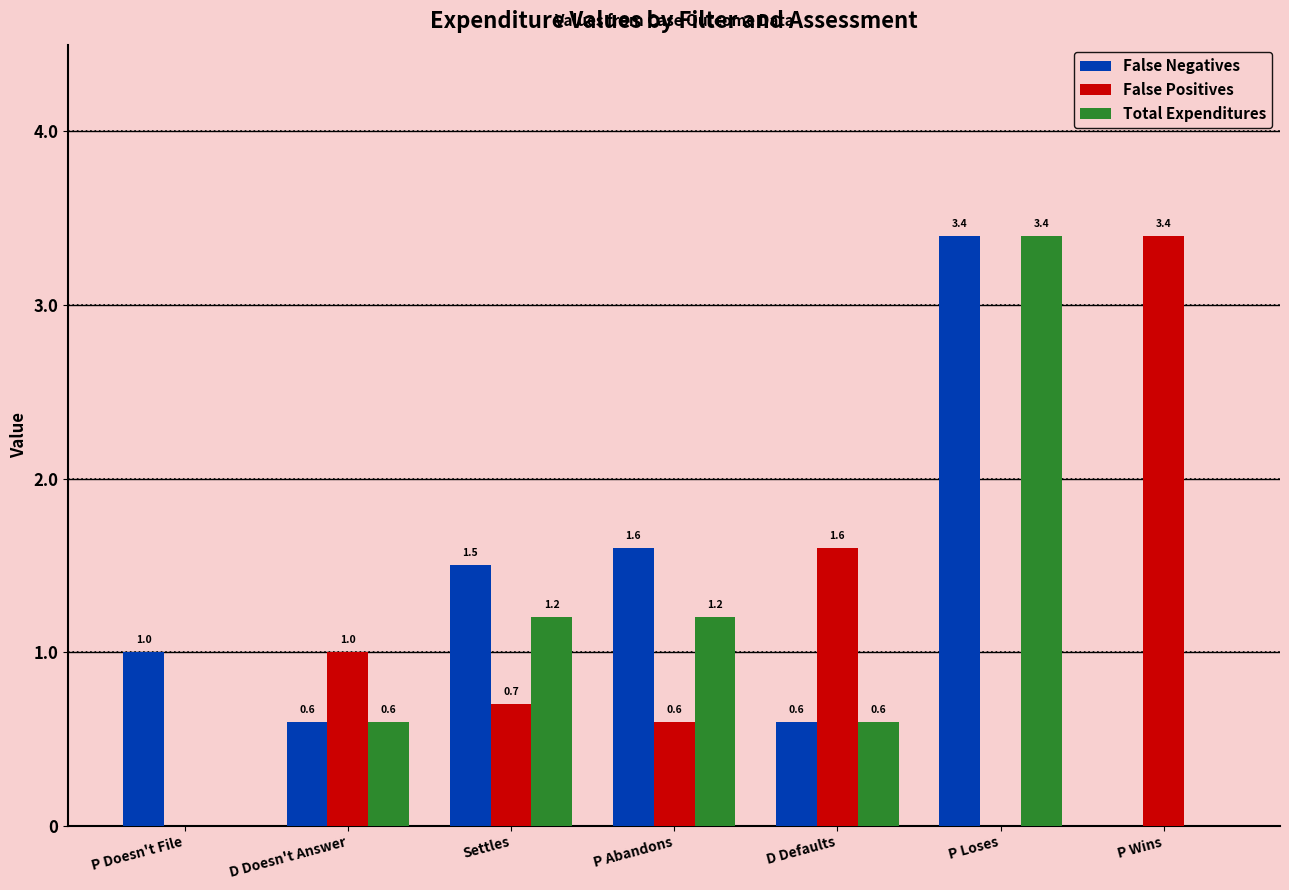

Which series changed the most between P Doesn't File and P Loses?

Total Expenditures